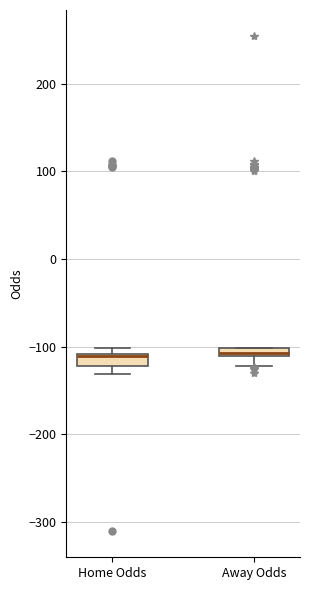

Where is the upper edge of the box for Away Odds on the y-axis? The values are not printed on the chart, so give them approximately, as read against the axis.

-100